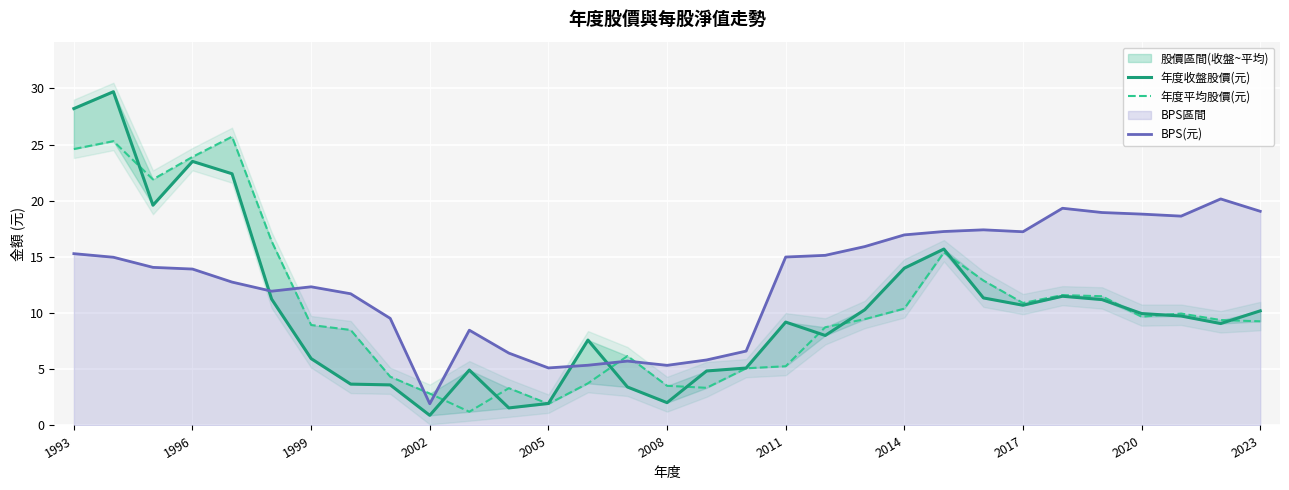

Which category has the lowest value in the BPS(元) series?

2002